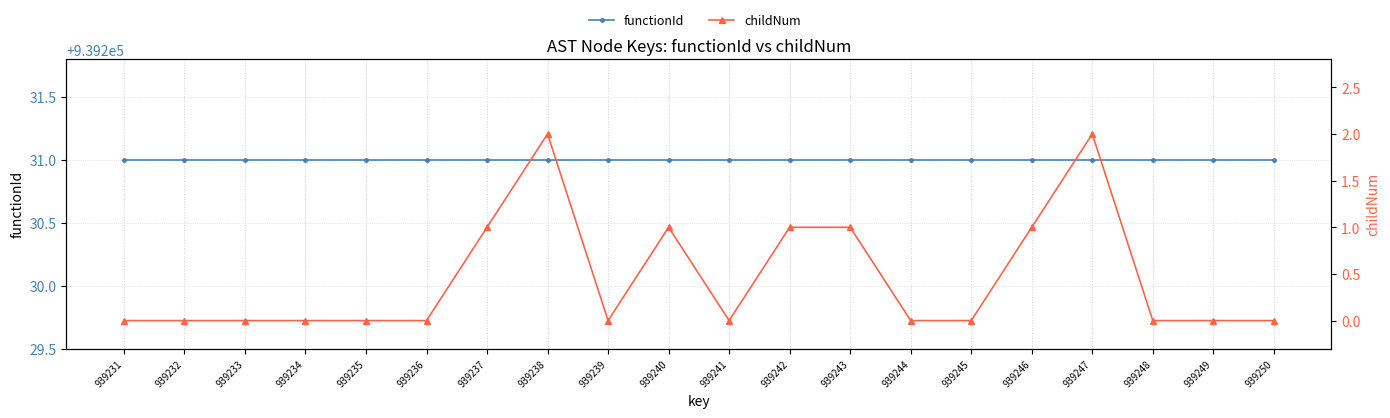

Reading right to left, what are all the values shown in this chart?

functionId: 939231	939231	939231	939231	939231	939231	939231	939231	939231	939231	939231	939231	939231	939231	939231	939231	939231	939231	939231	939231
childNum: 0	0	0	2	1	0	0	1	1	0	1	0	2	1	0	0	0	0	0	0